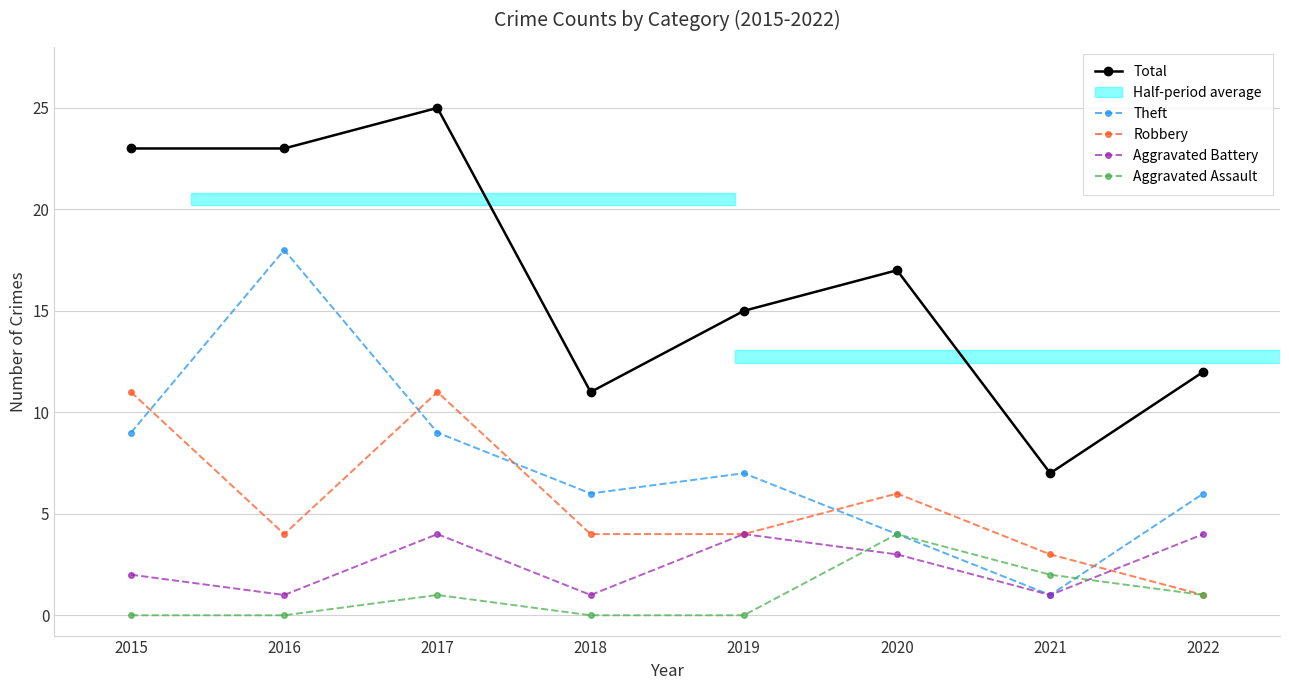

Which series has the largest total across all categories?

Total